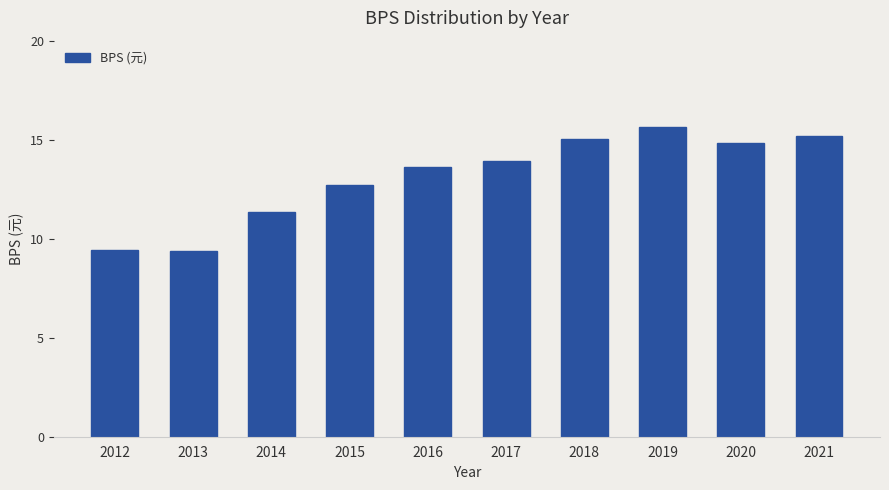

Which category has the highest value across all series?

2019